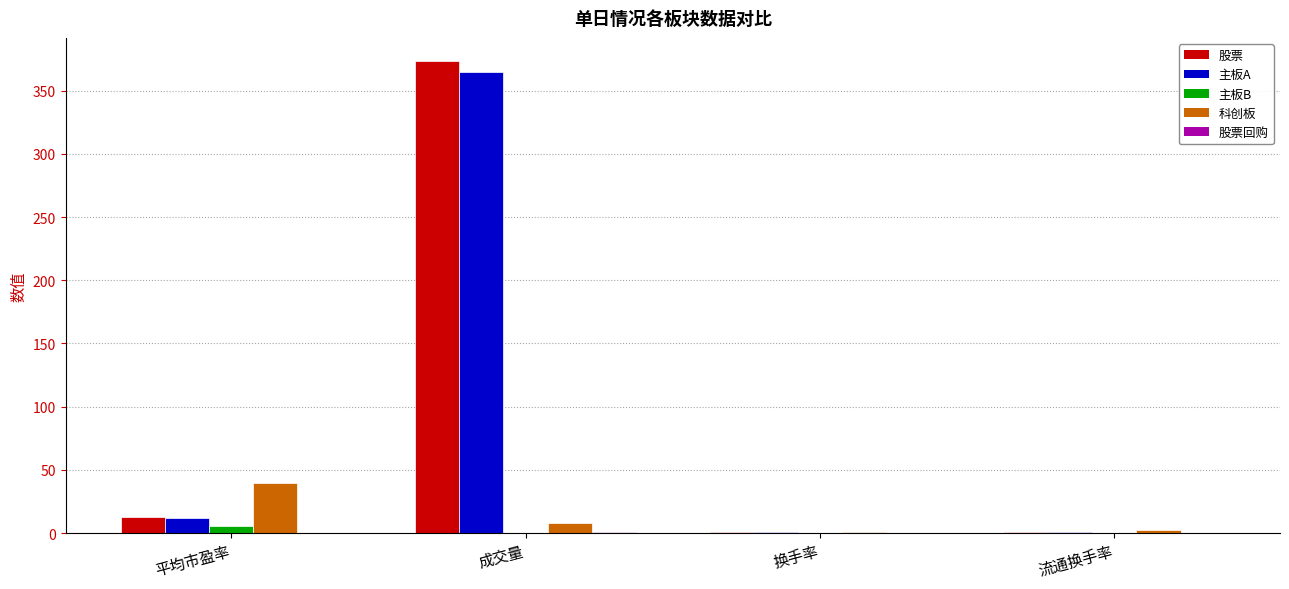

How many distinct data groups are displayed?

5